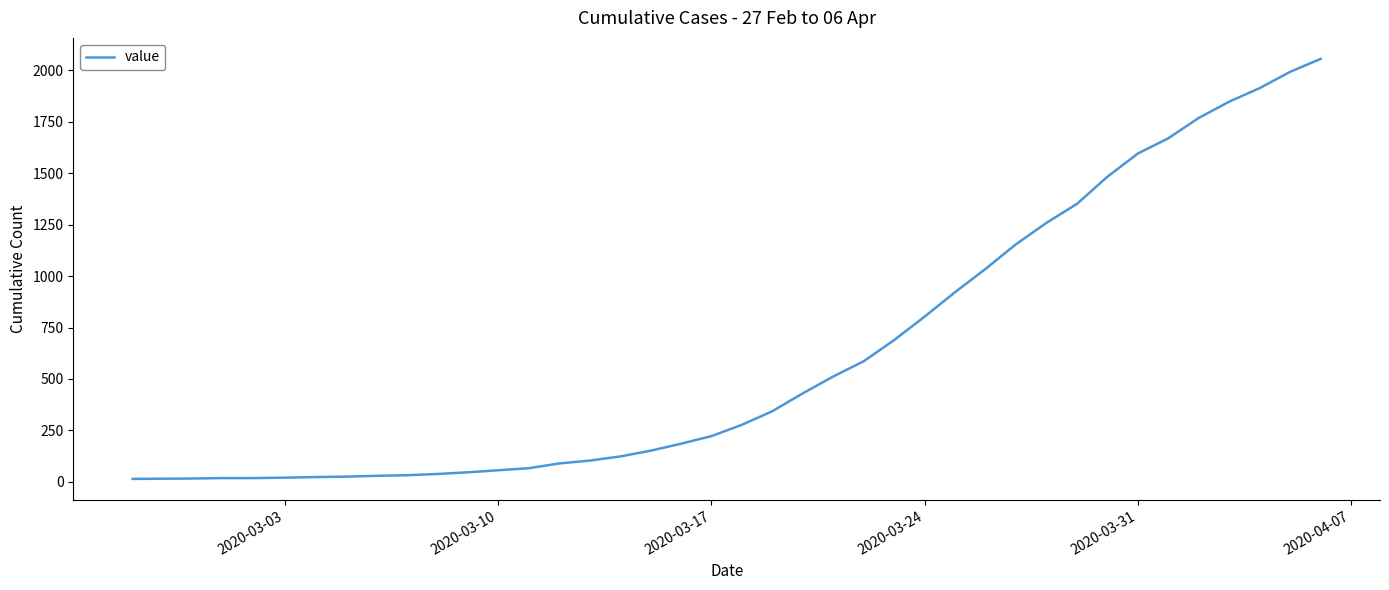

What is the greatest value displayed?

2056